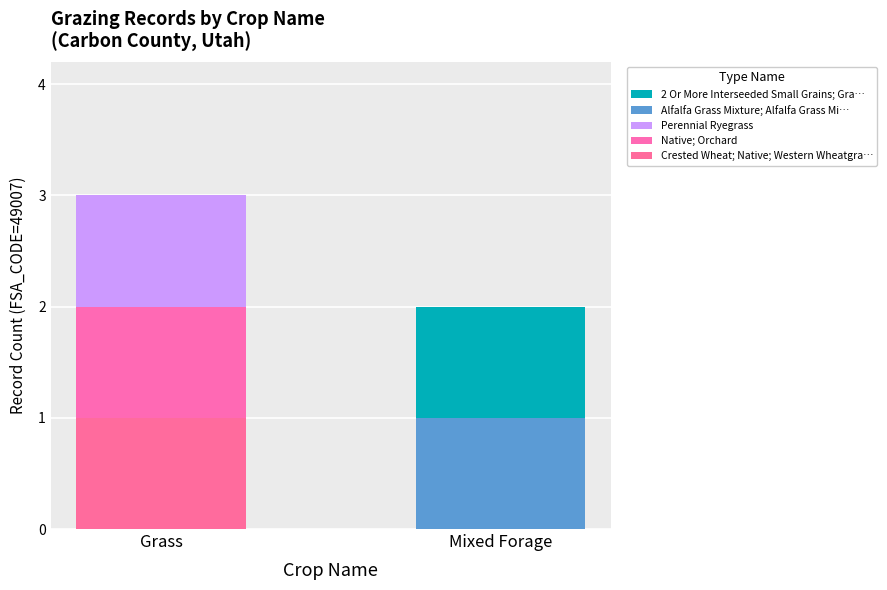

Which series has the largest range (max minus min)?

Crested Wheat; Native; Western Wheatgra…